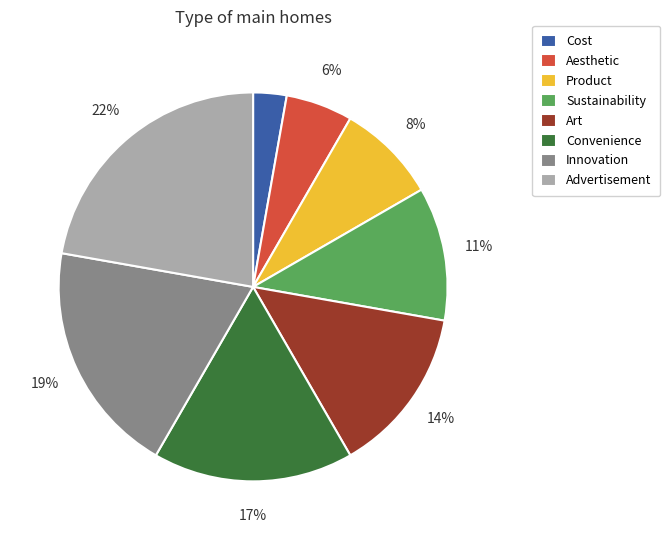

Rank the categories by value from lowest to highest.

Cost, Aesthetic, Product, Sustainability, Art, Convenience, Innovation, Advertisement